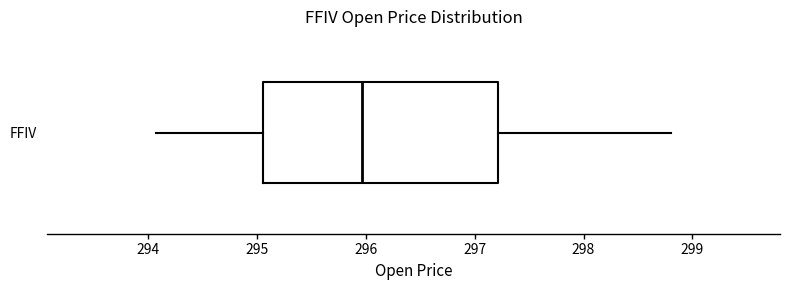

Where does the median line of the box for FFIV sit on the x-axis? The values are not printed on the chart, so give them approximately, as read against the axis.

296.0